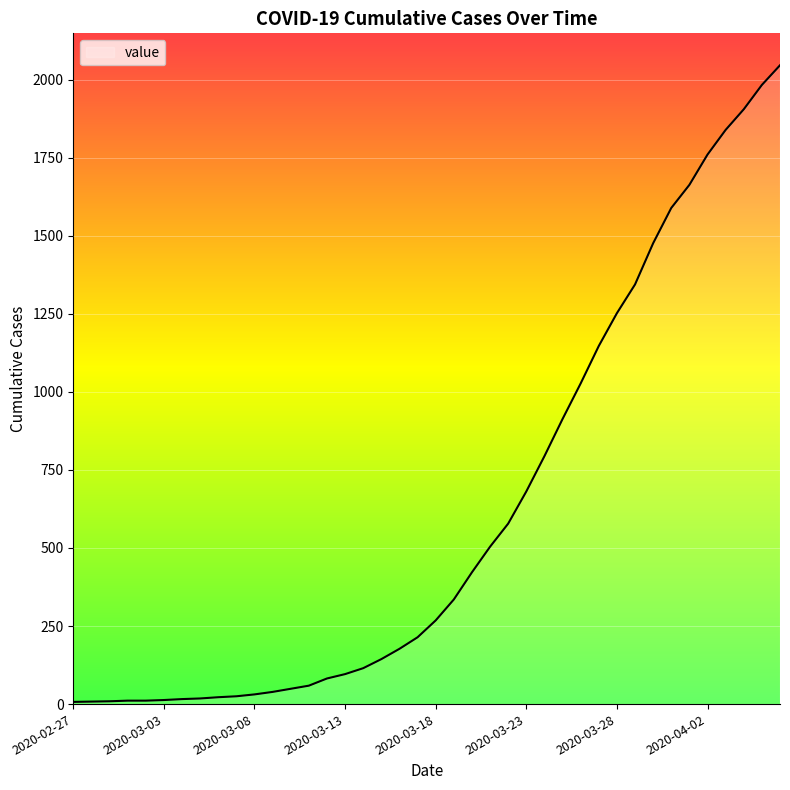

What is the greatest value displayed?

2046